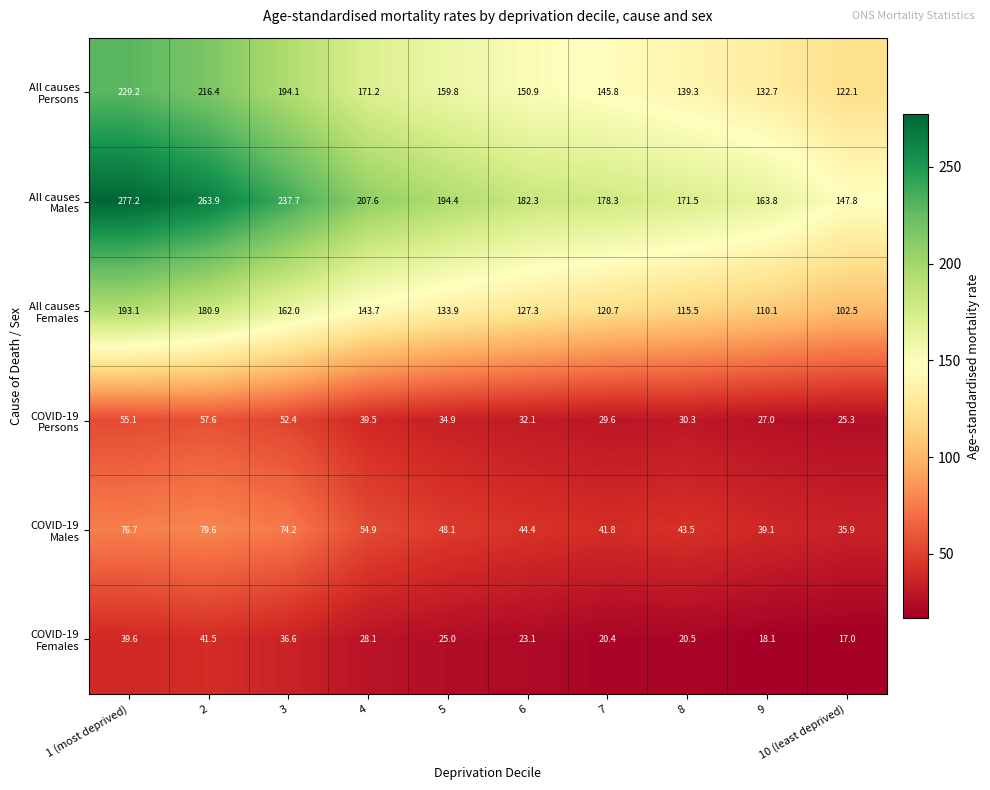

What is the total value across all series at 3?

757.0